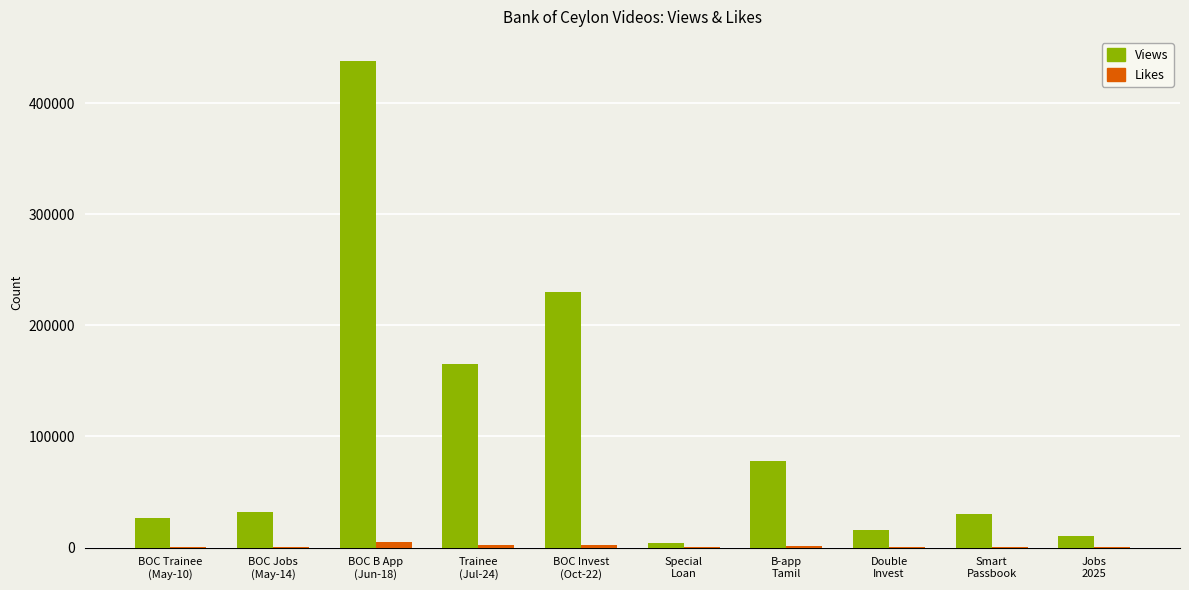

Which series has the largest total across all categories?

Views